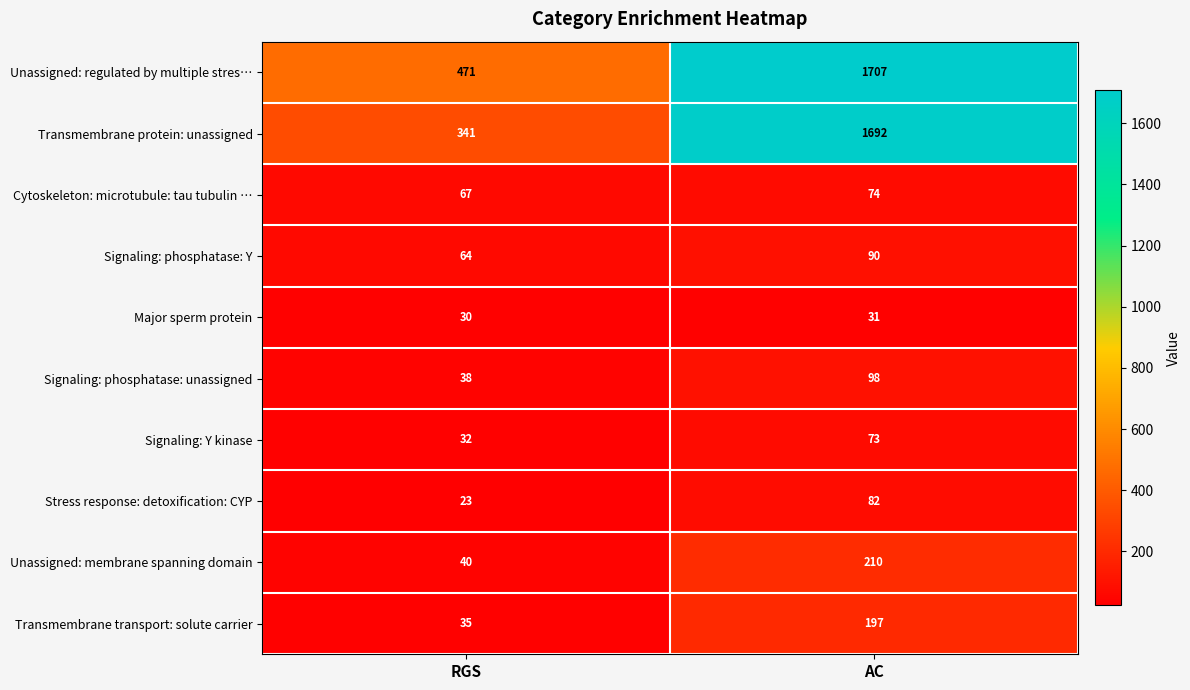

Reading left to right, list all the values displayed in this chart.

Unassigned: regulated by multiple stres…: 471	1707
Transmembrane protein: unassigned: 341	1692
Cytoskeleton: microtubule: tau tubulin …: 67	74
Signaling: phosphatase: Y: 64	90
Major sperm protein: 30	31
Signaling: phosphatase: unassigned: 38	98
Signaling: Y kinase: 32	73
Stress response: detoxification: CYP: 23	82
Unassigned: membrane spanning domain: 40	210
Transmembrane transport: solute carrier: 35	197